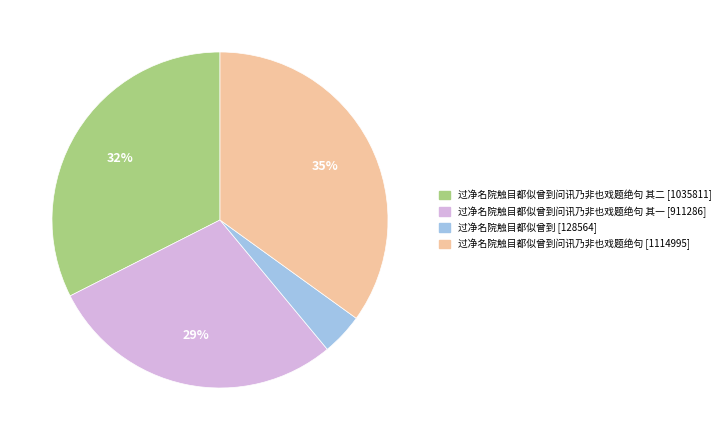

Is there a majority slice in this chart?

No